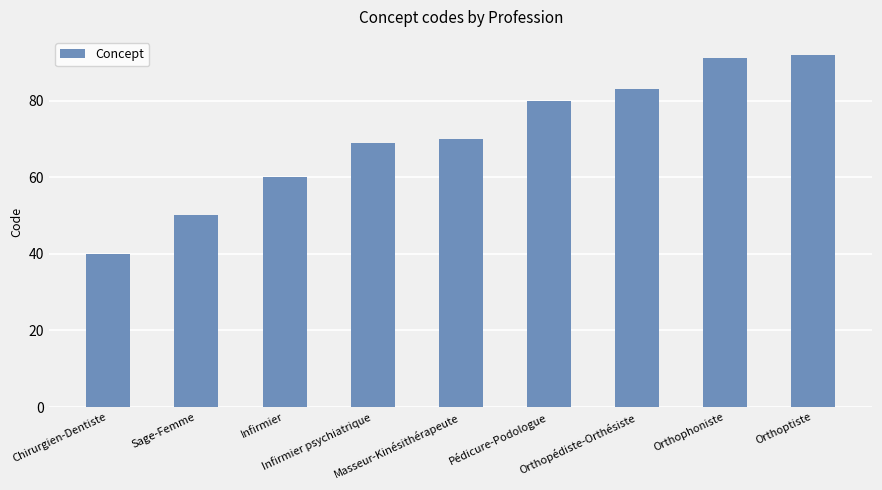

What is the label of the 9th bar from the left?

Orthoptiste